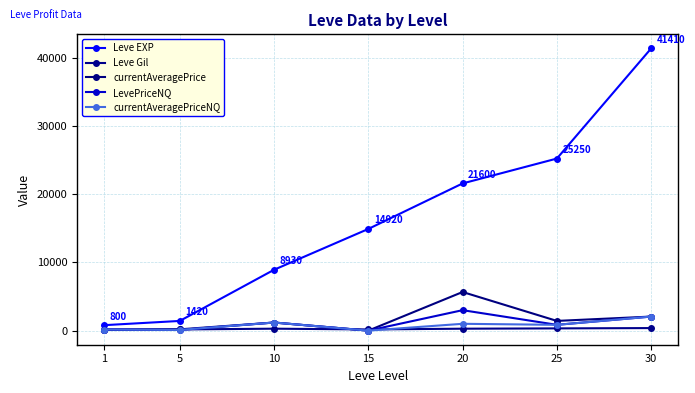

What is the difference between the maximum and minimum values in the Leve EXP series?

40610.0